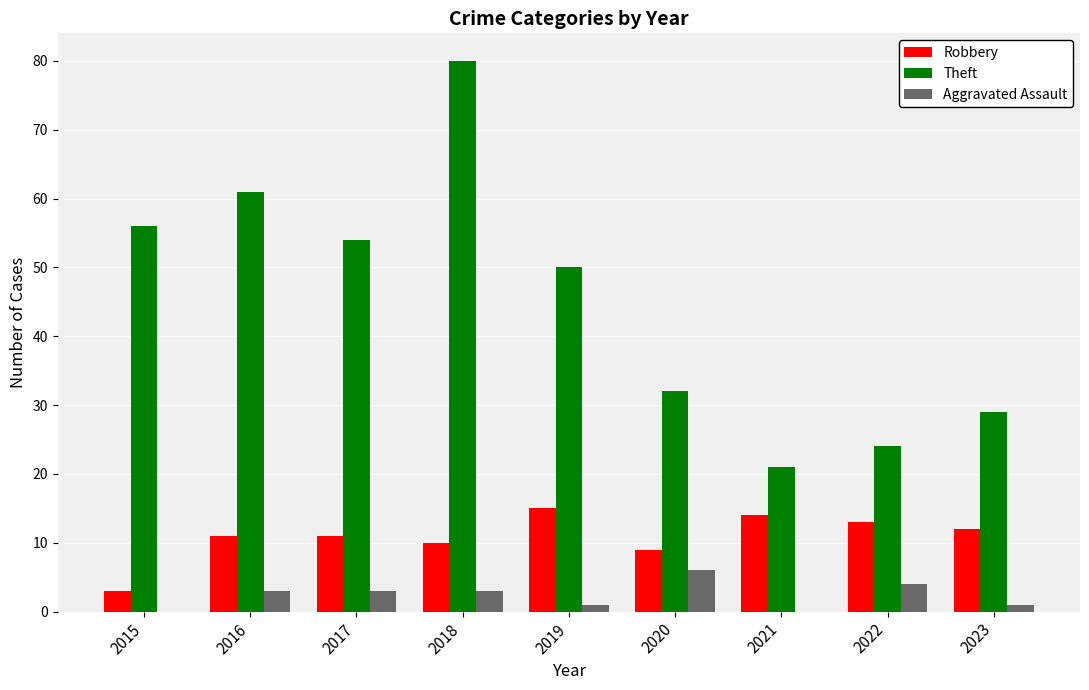

Reading left to right, what are all the values shown in this chart?

Robbery: 3	11	11	10	15	9	14	13	12
Theft: 56	61	54	80	50	32	21	24	29
Aggravated Assault: 0	3	3	3	1	6	0	4	1